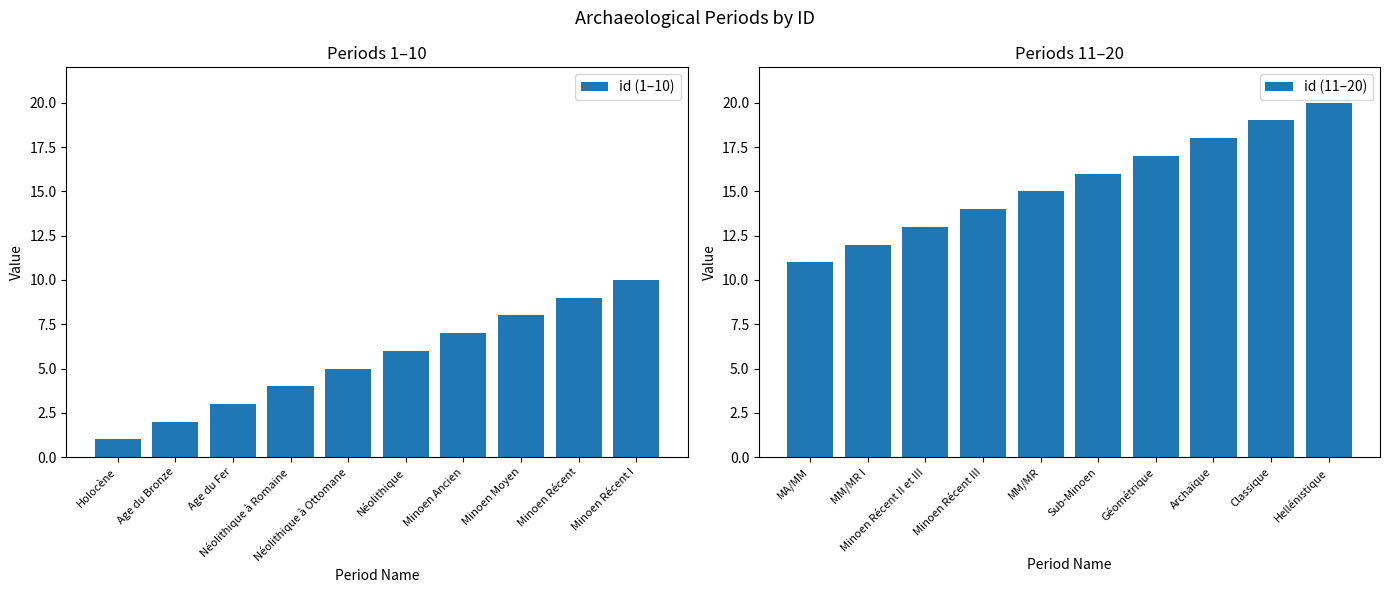

Which category has the lowest value in the id (1–10) series?

Holocène